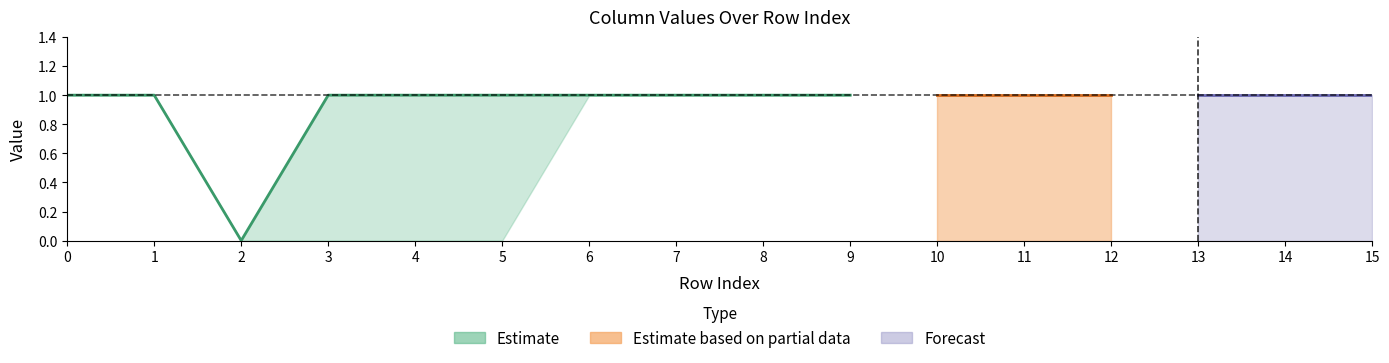

Count the number of categories in the chart.

16